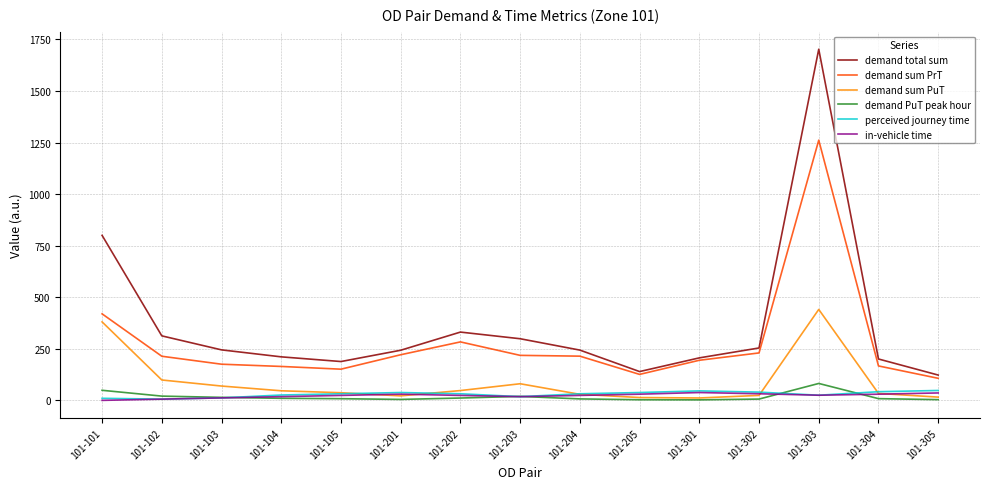

What is the sum of the demand sum PuT values at 101-301 and 101-203?

92.2